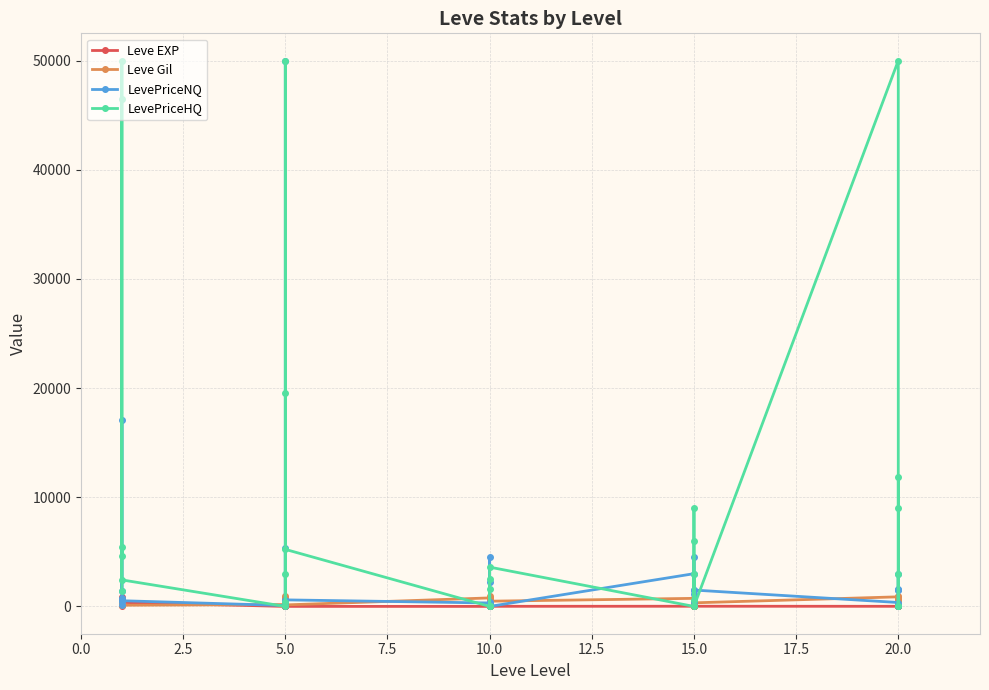

True or false: Leve Gil and Leve EXP intersect in this chart.

True